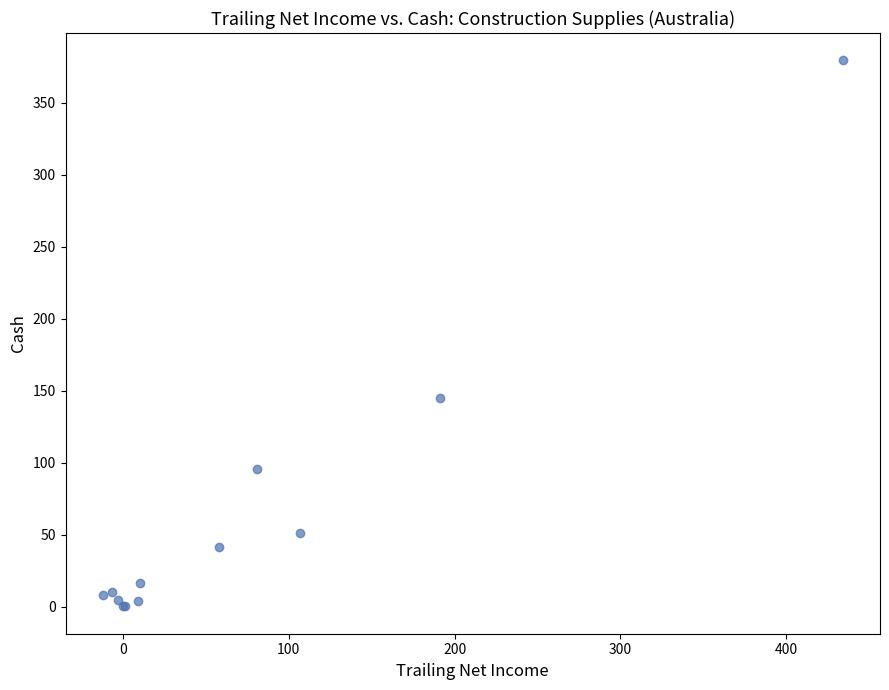

What Y value in the scatter plot is closest to 189?

145.3